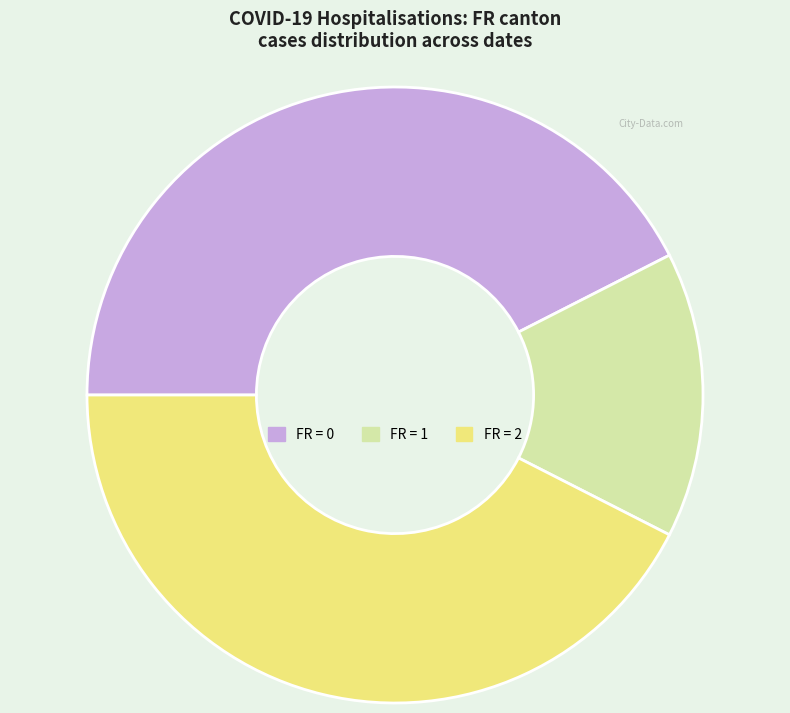

Does FR = 2 account for over 50% of the chart?

No